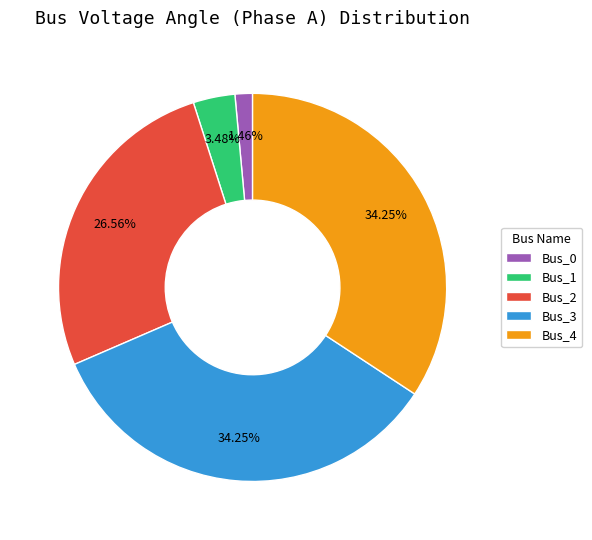

To the nearest percent, what percentage of the pie is Bus_4?

34%